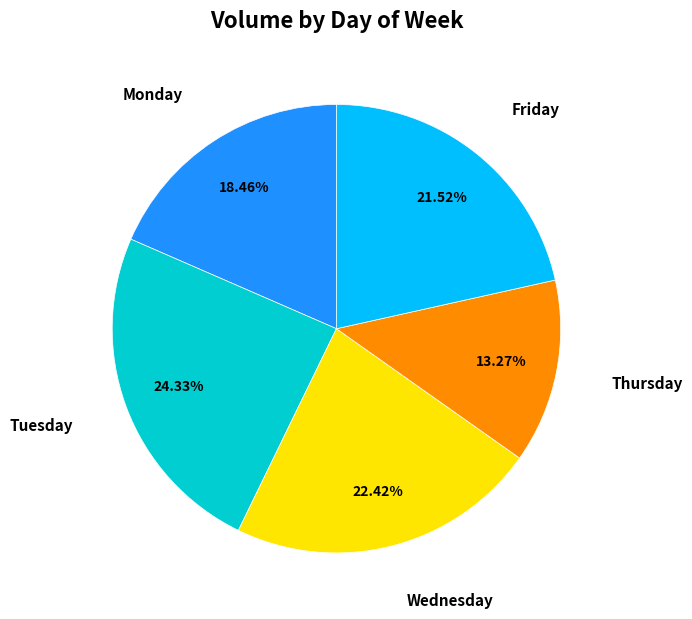

Does Monday account for over 50% of the chart?

No